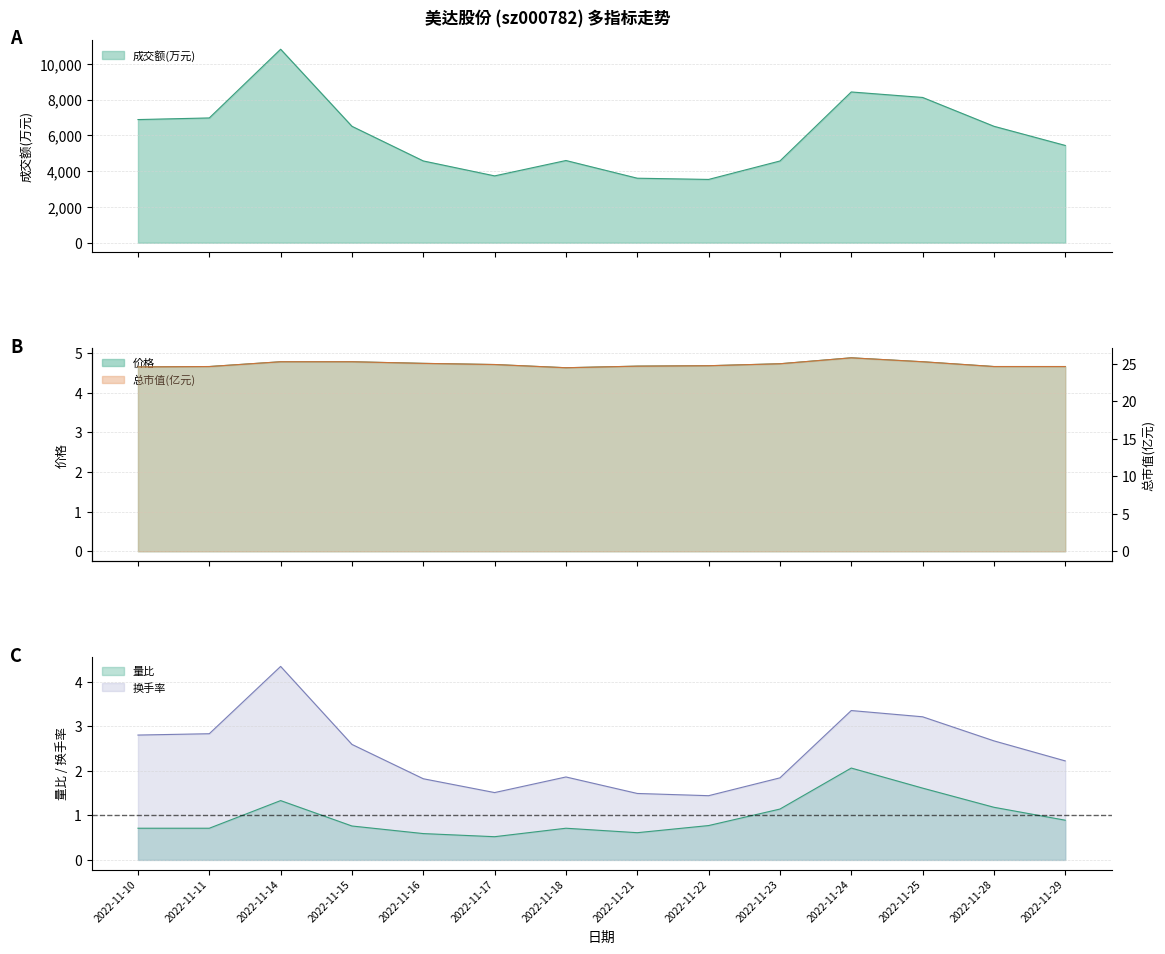

True or false: 成交额(万元) and 量比 cross at least once.

False